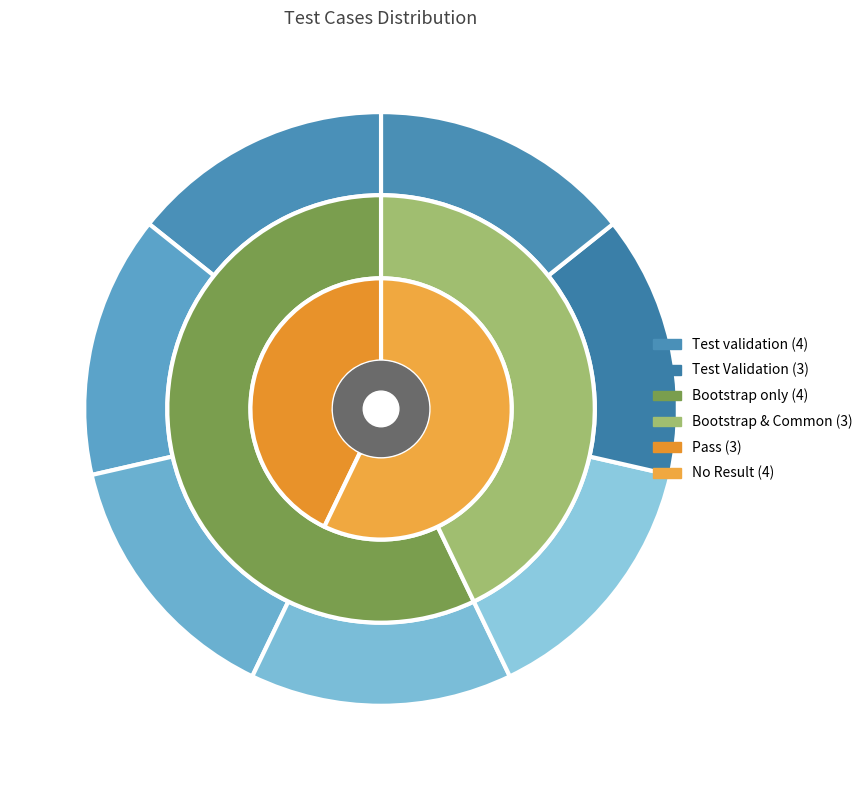

What is the change in value from Test validation to Test Validation?

-1